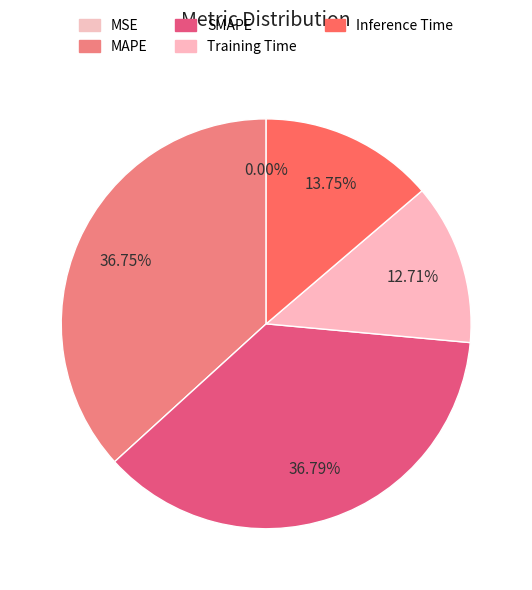

Does MSE represent more than half of the total?

No